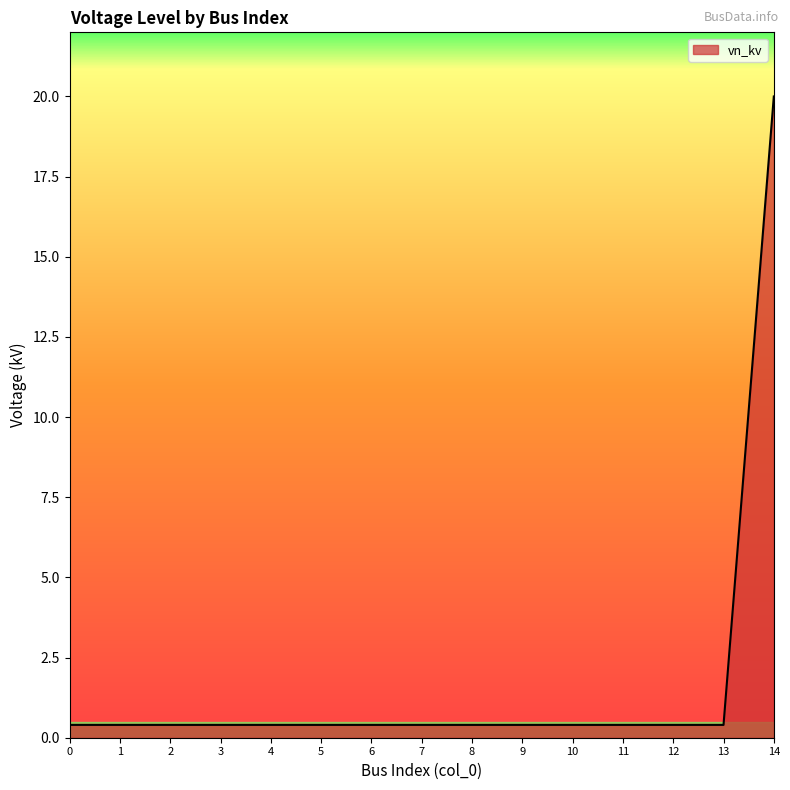

What is the smallest value displayed?

0.4